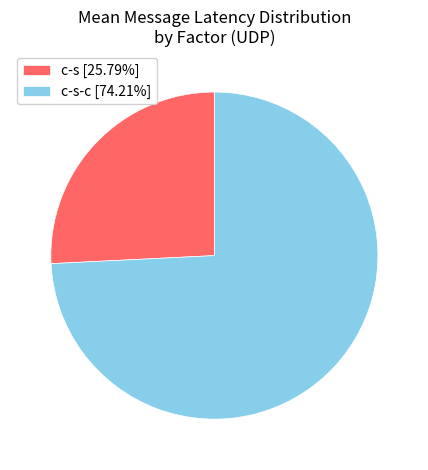

Do c-s-c [74.21%] and c-s [25.79%] together represent more than half of the pie?

Yes